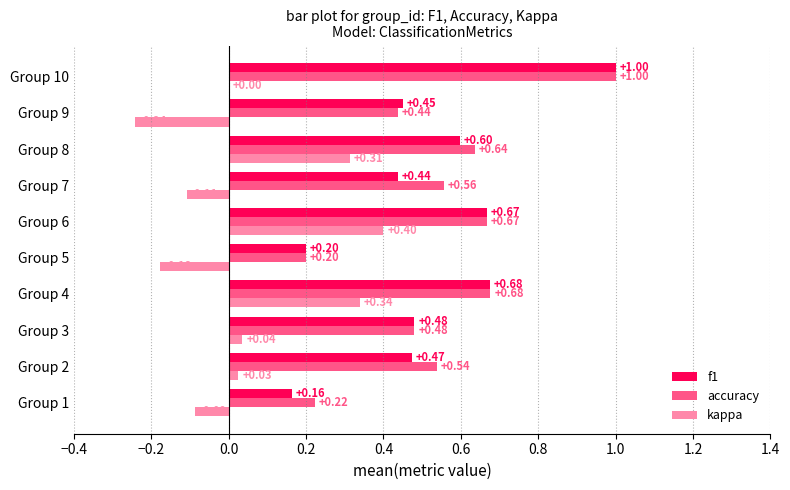

Which series has the largest total across all categories?

accuracy